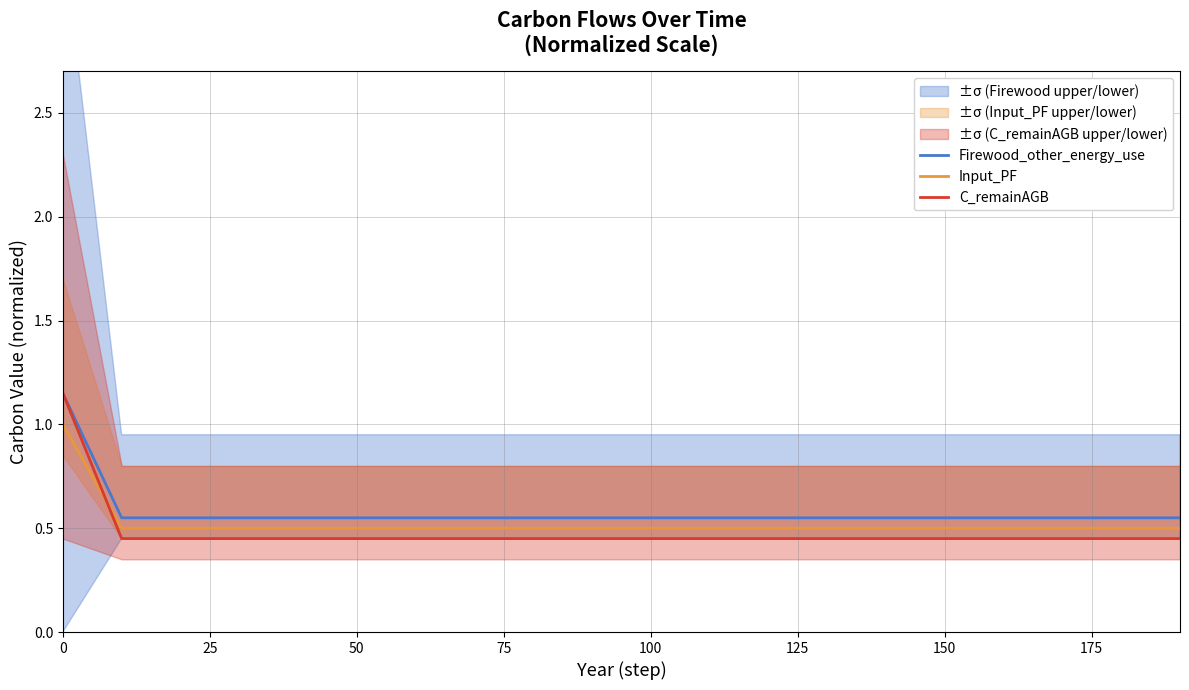

How many lines are shown in the chart?

3